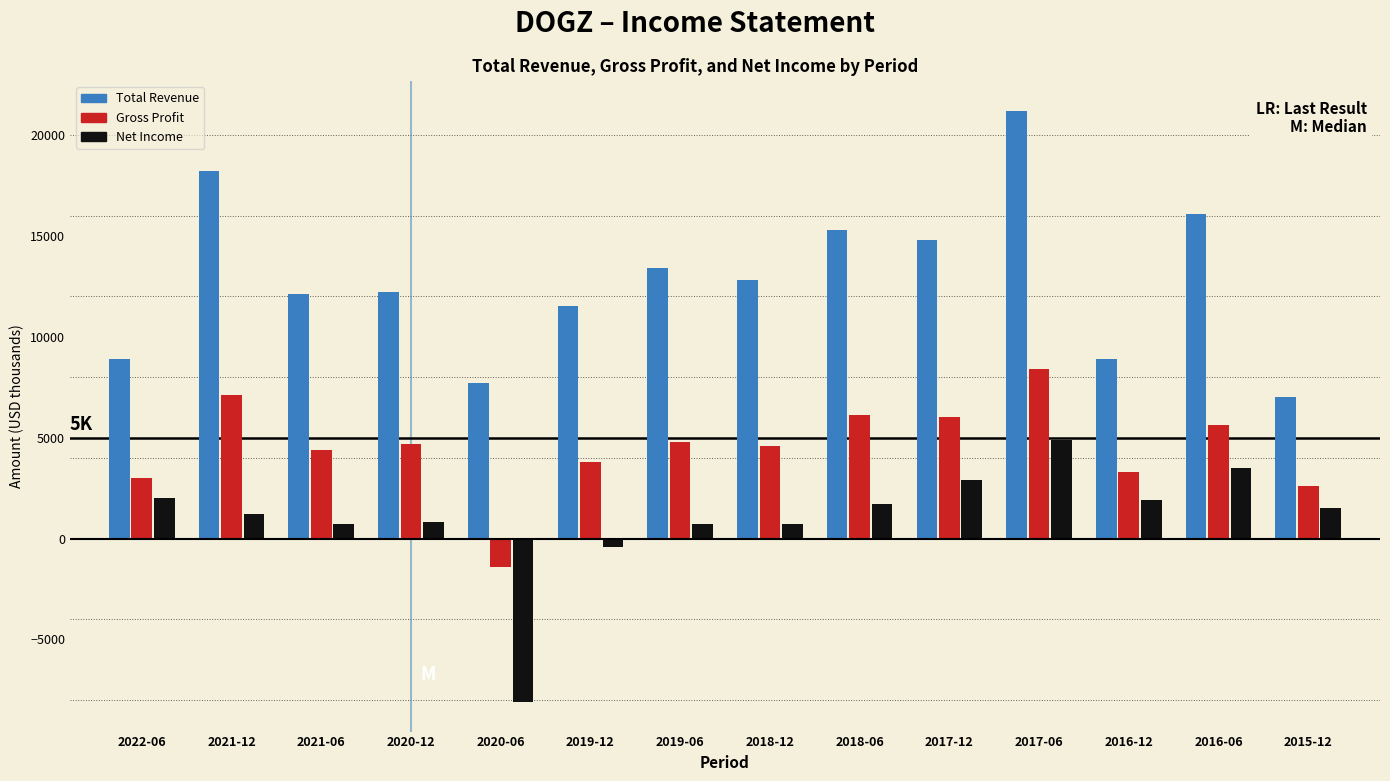

At which category is the sum across all series the highest?

2017-06